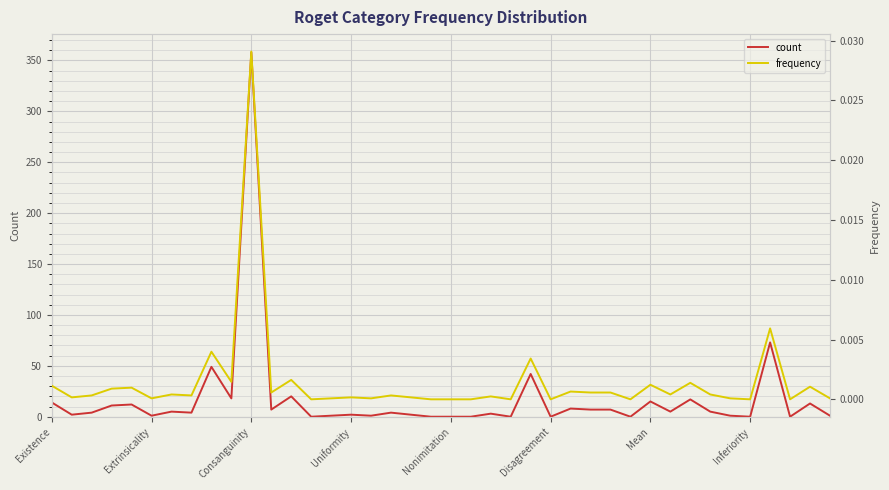

The value of count at Mean is 15. True or false?

True